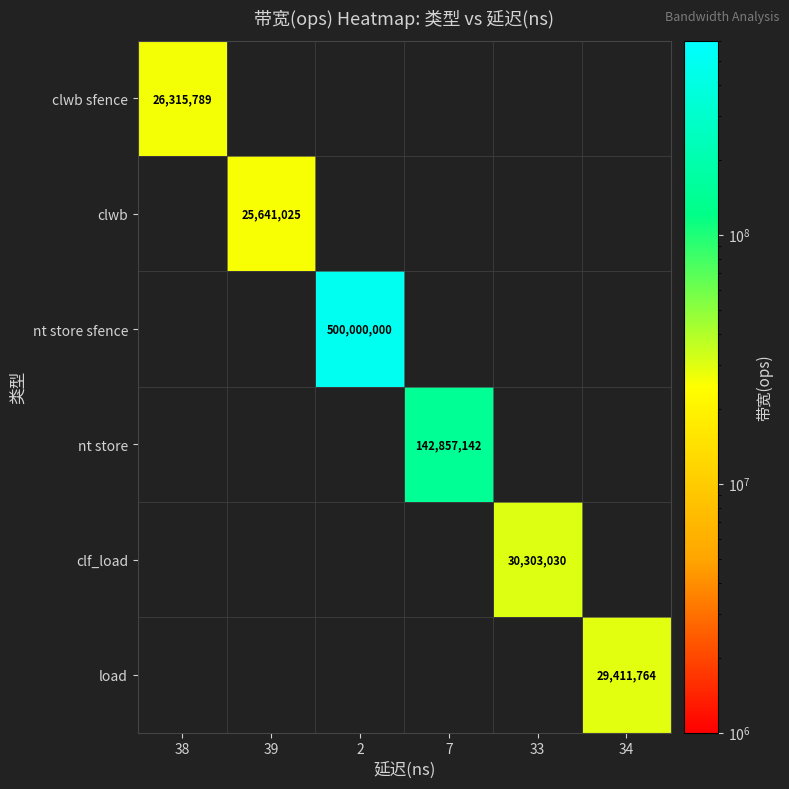

At how many categories does at least one series exceed 48970774?

2